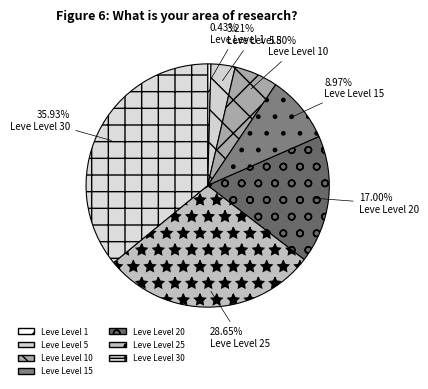

What portion of the pie excludes Leve Level 20?

83.0%